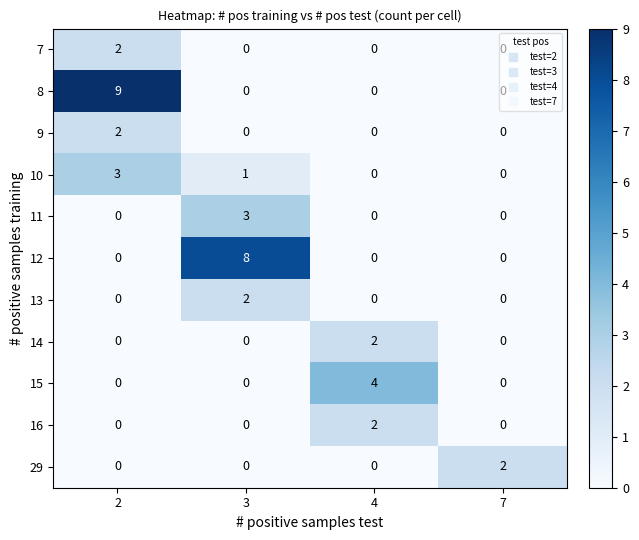

What is the greatest value displayed?

9